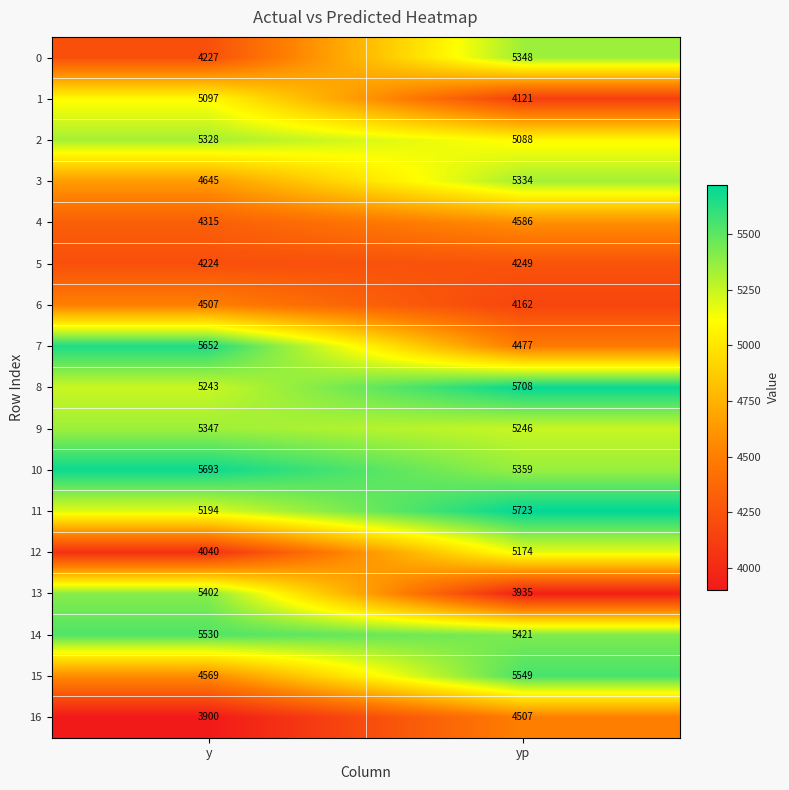

At how many categories does at least one series exceed 4021?

2